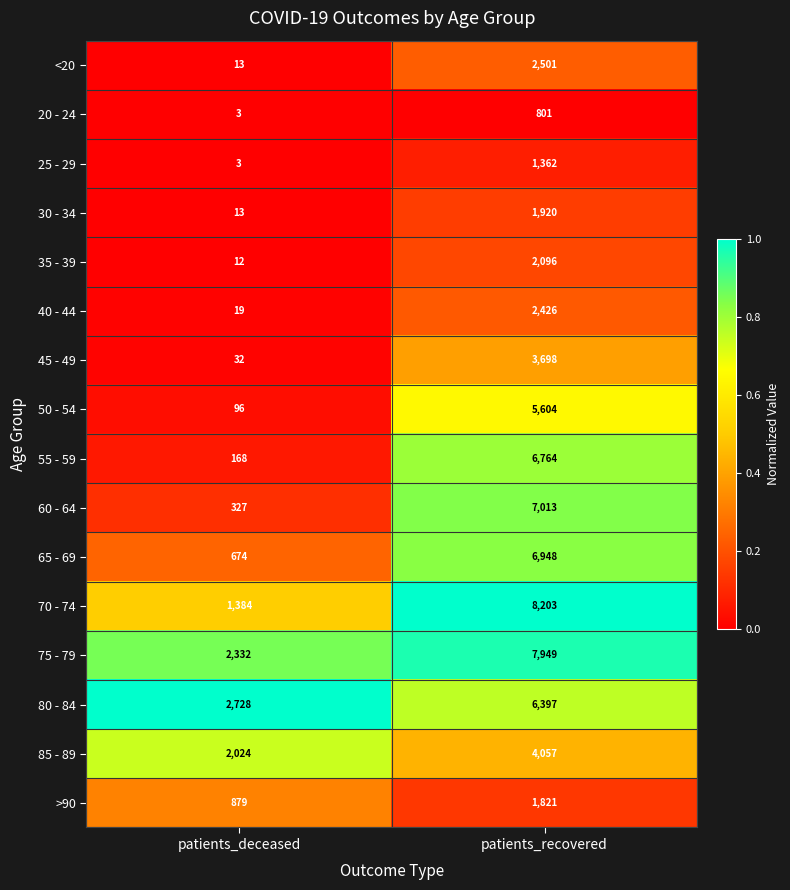

The 25 - 29 series shows 376 at patients_recovered. True or false?

False